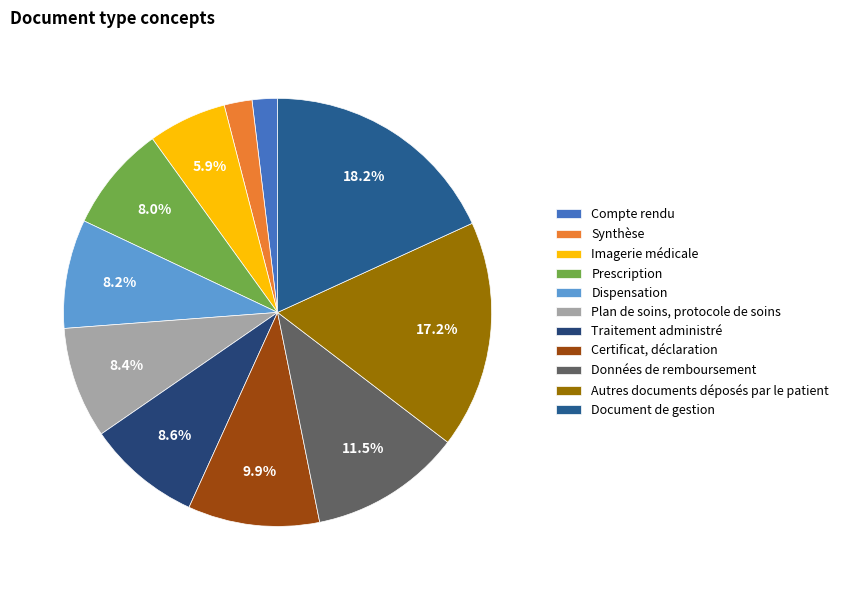

Is there a majority slice in this chart?

No